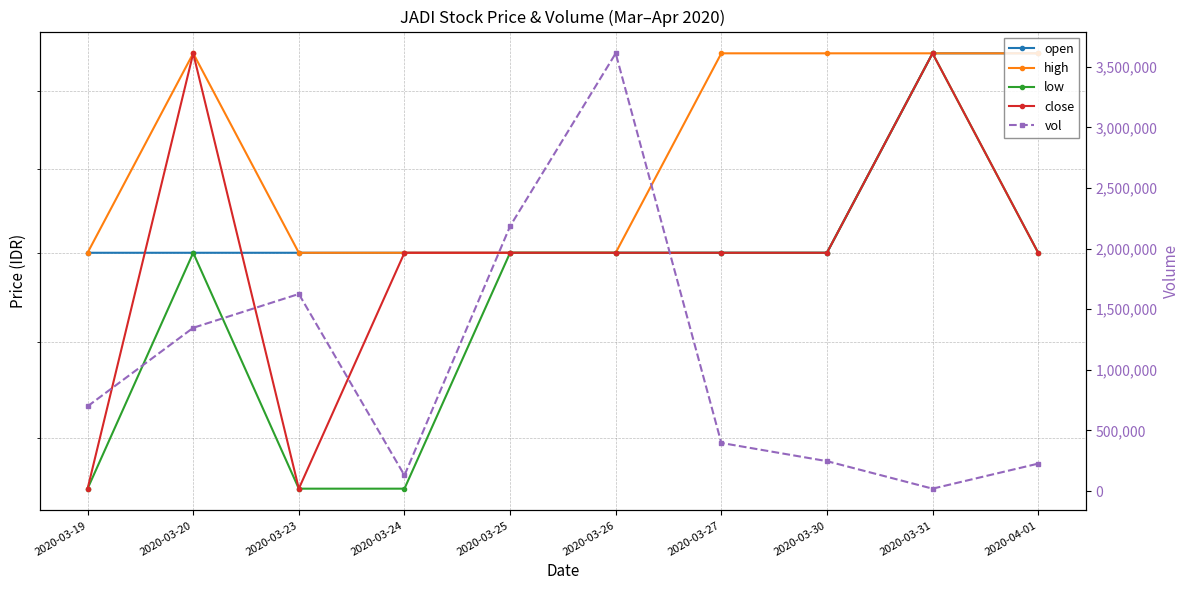

Which category has the lowest value in the vol series?

2020-03-31